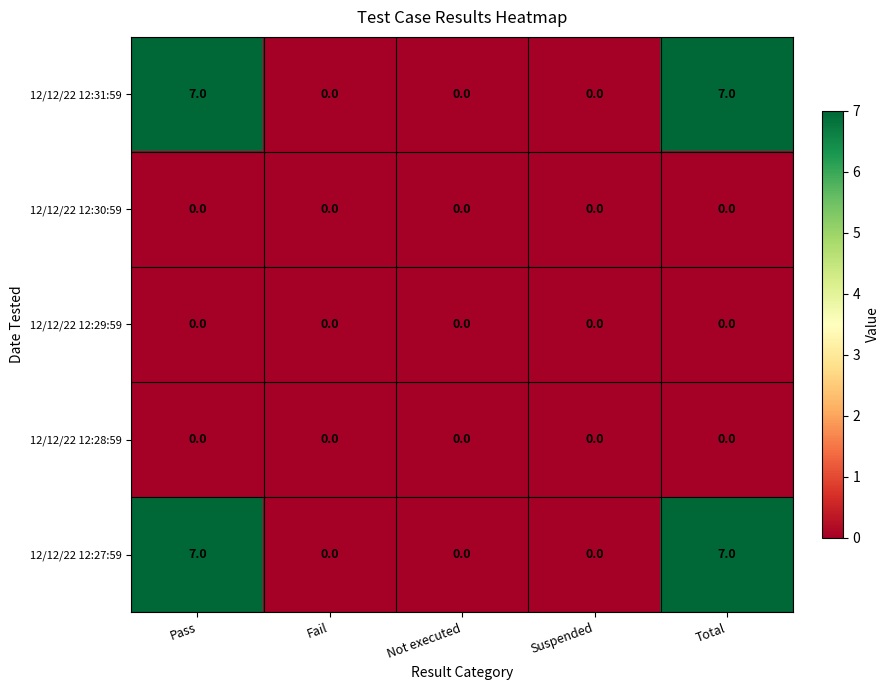

Is it true that 12/12/22 12:29:59 equals 0 at Suspended?

True